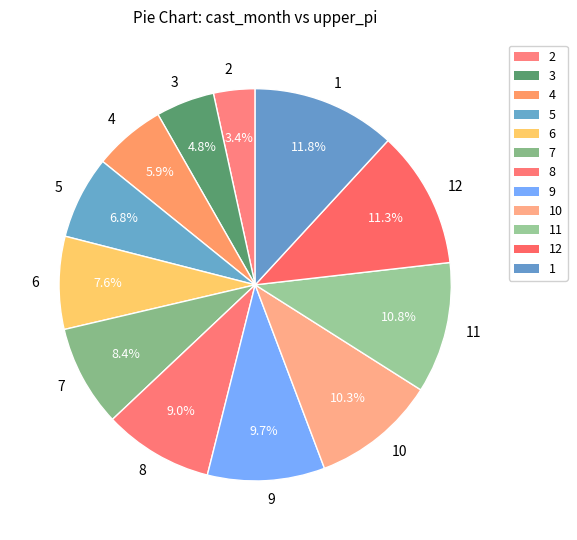

Which category has the smallest portion of the pie?

2